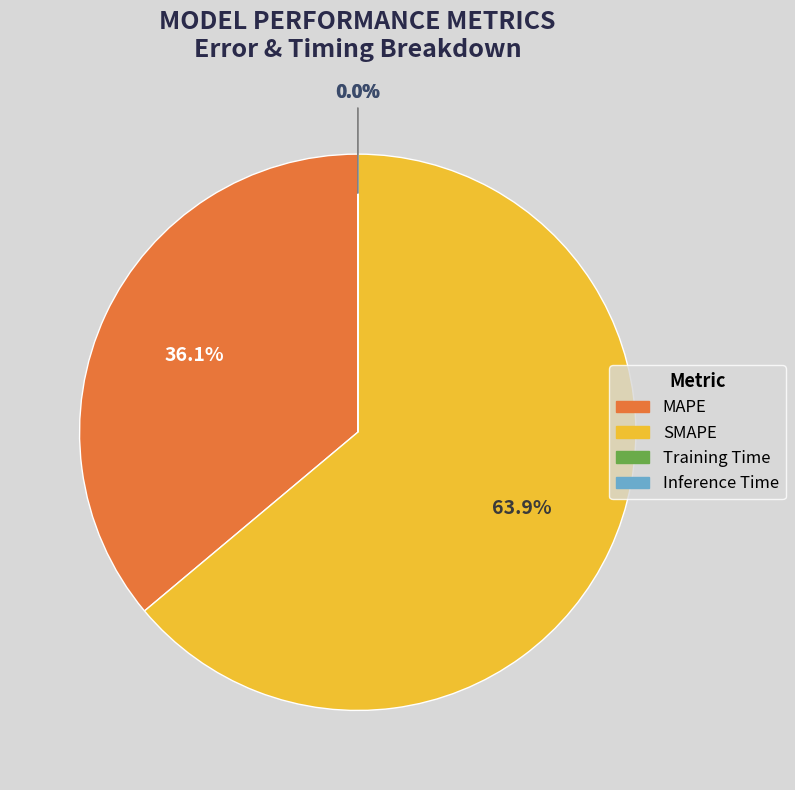

How much of the chart is everything except SMAPE?

36.1%